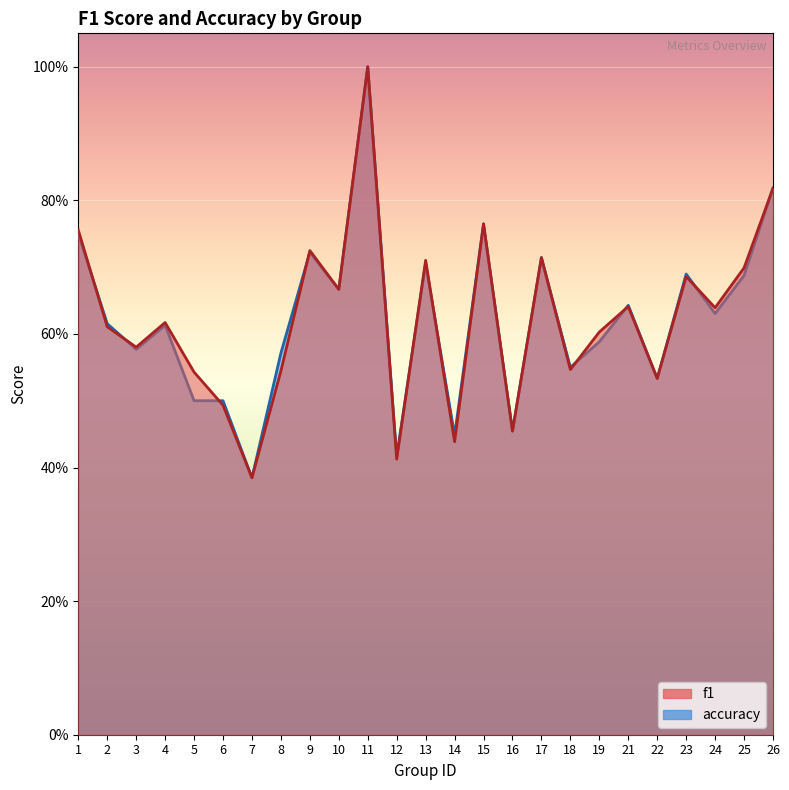

True or false: accuracy has a value of 1.1 at 15.

False